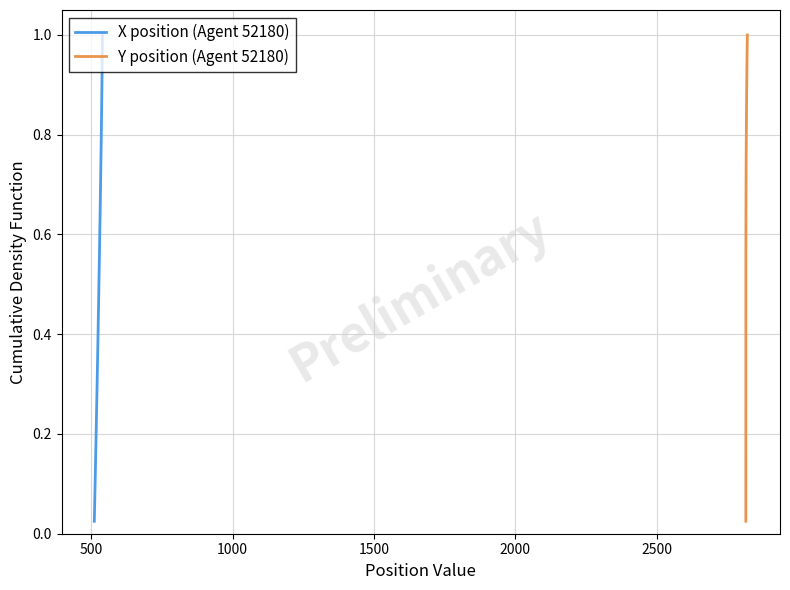

Is it true that X position (Agent 52180) equals 0.3 at 20?

False